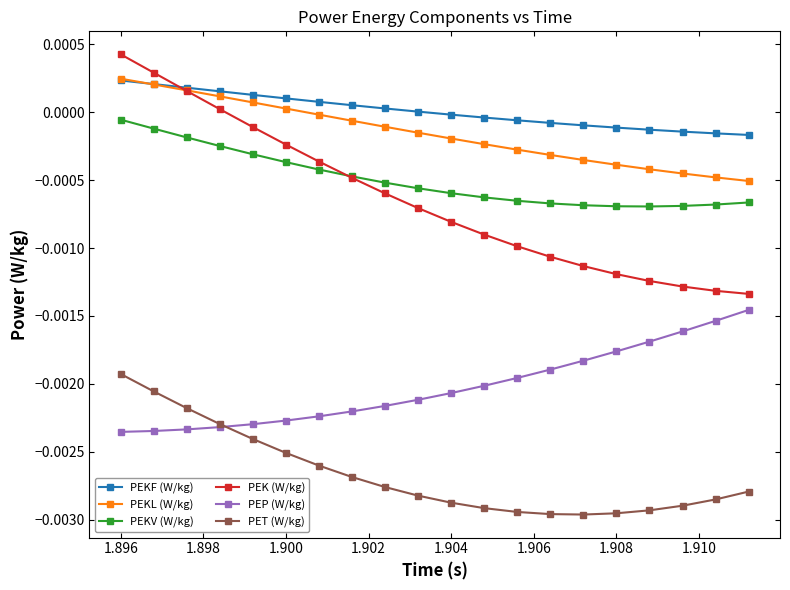

True or false: PEP (W/kg) and PEKV (W/kg) cross at least once.

False